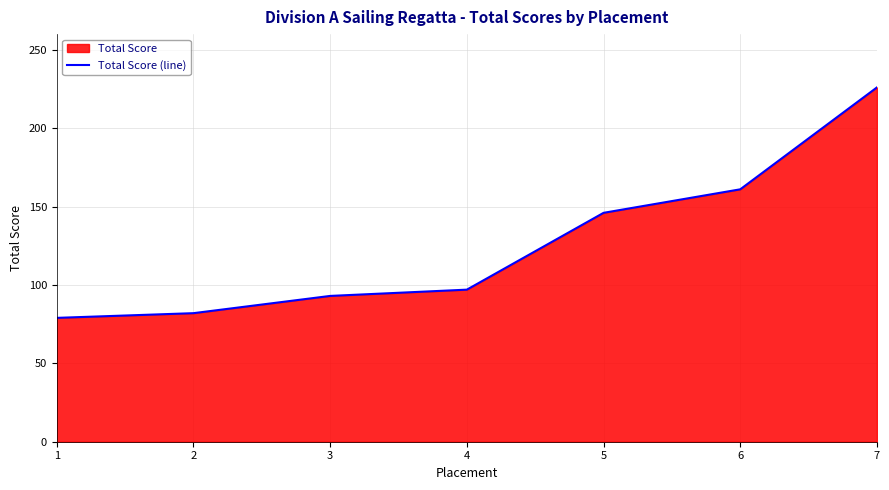

Which has a higher value, 2 or 3?

3